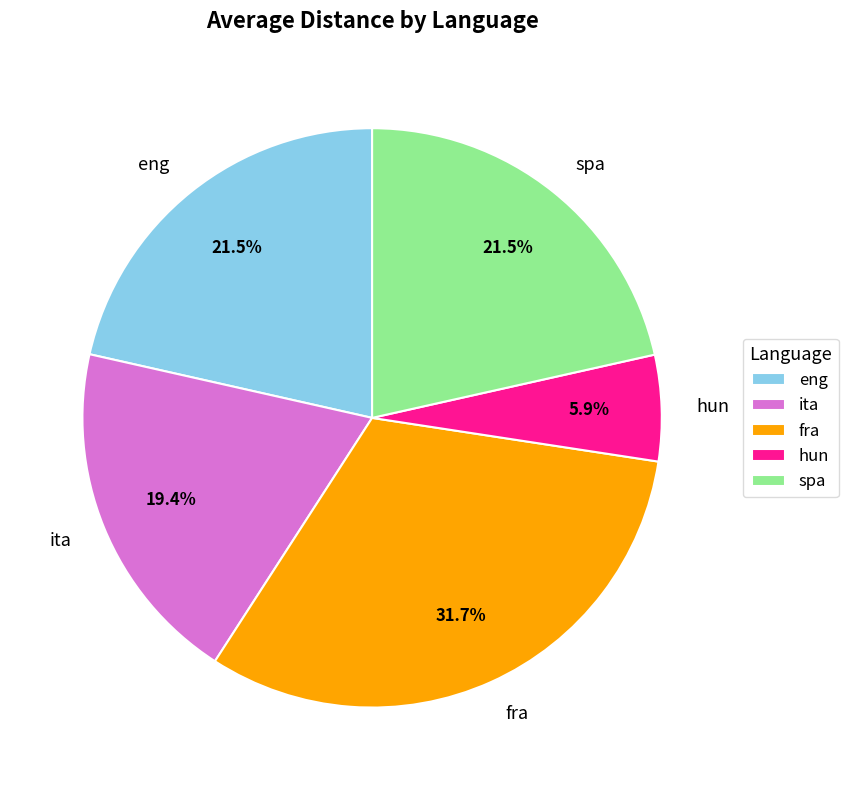

Between fra and eng, which is larger?

fra